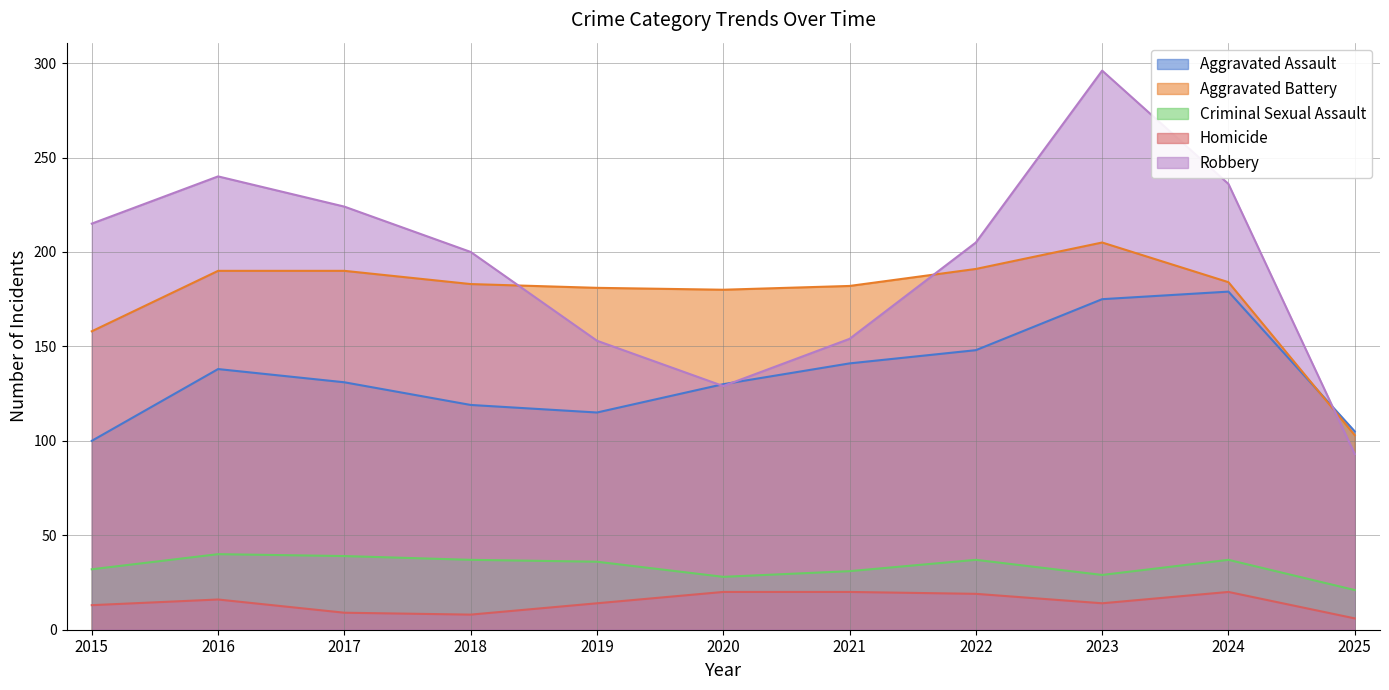

How many values in the Robbery series exceed 205?

5